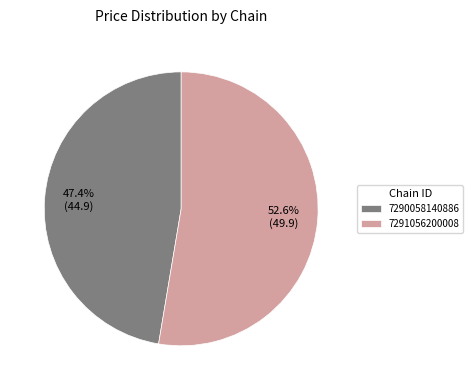

Is 7290058140886 the majority of the pie?

No